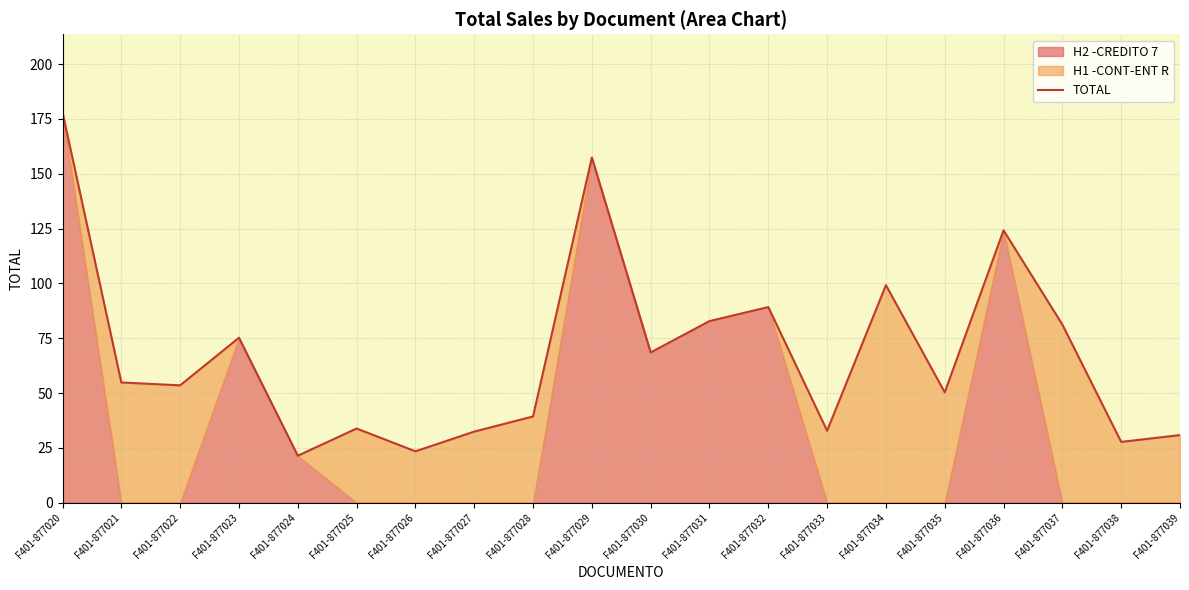

Does the chart have visible grid lines?

Yes